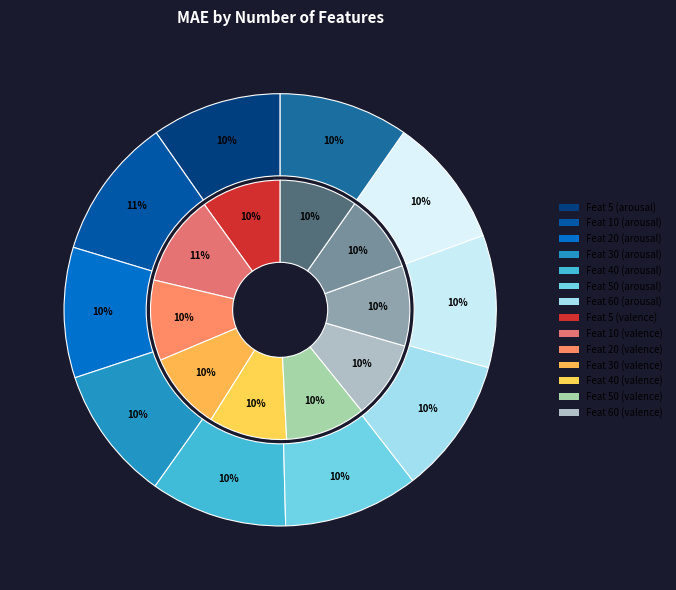

Which category has the biggest portion of the pie?

10